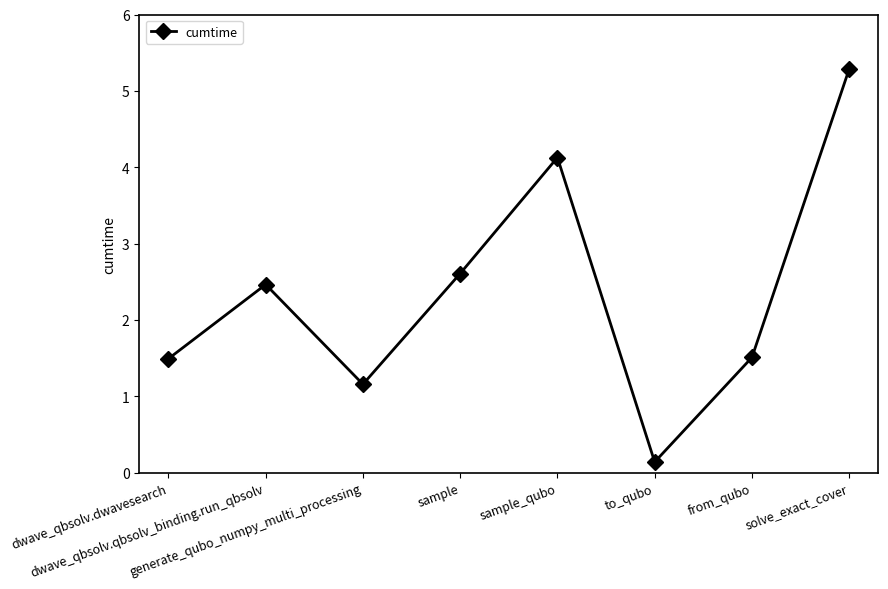

True or false: there are more than 0 points higher than both neighbors.

True